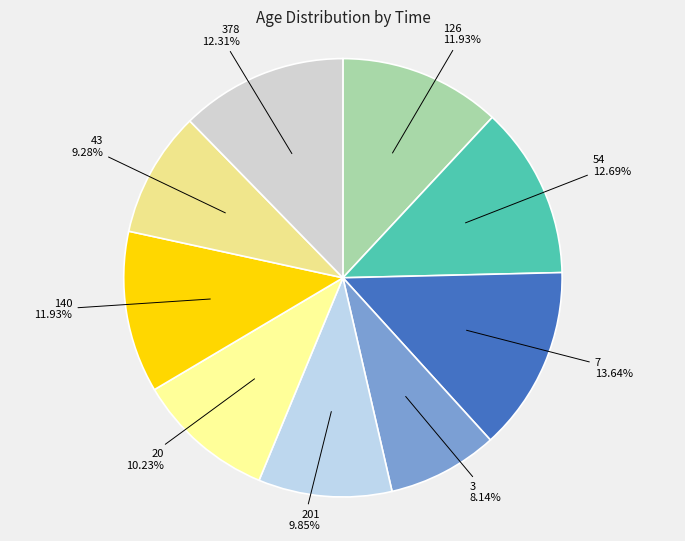

To the nearest percent, what portion does 7 represent?

14%